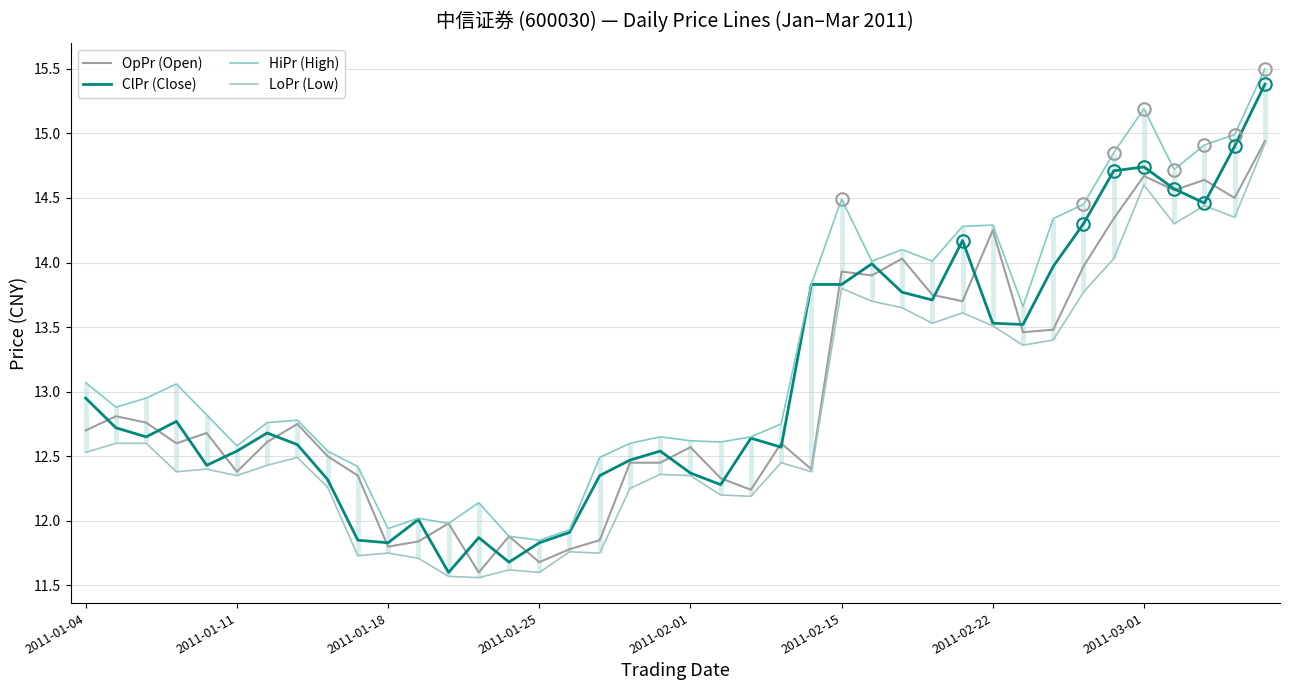

How many interior local peaks does the LoPr (Low) series have?

11